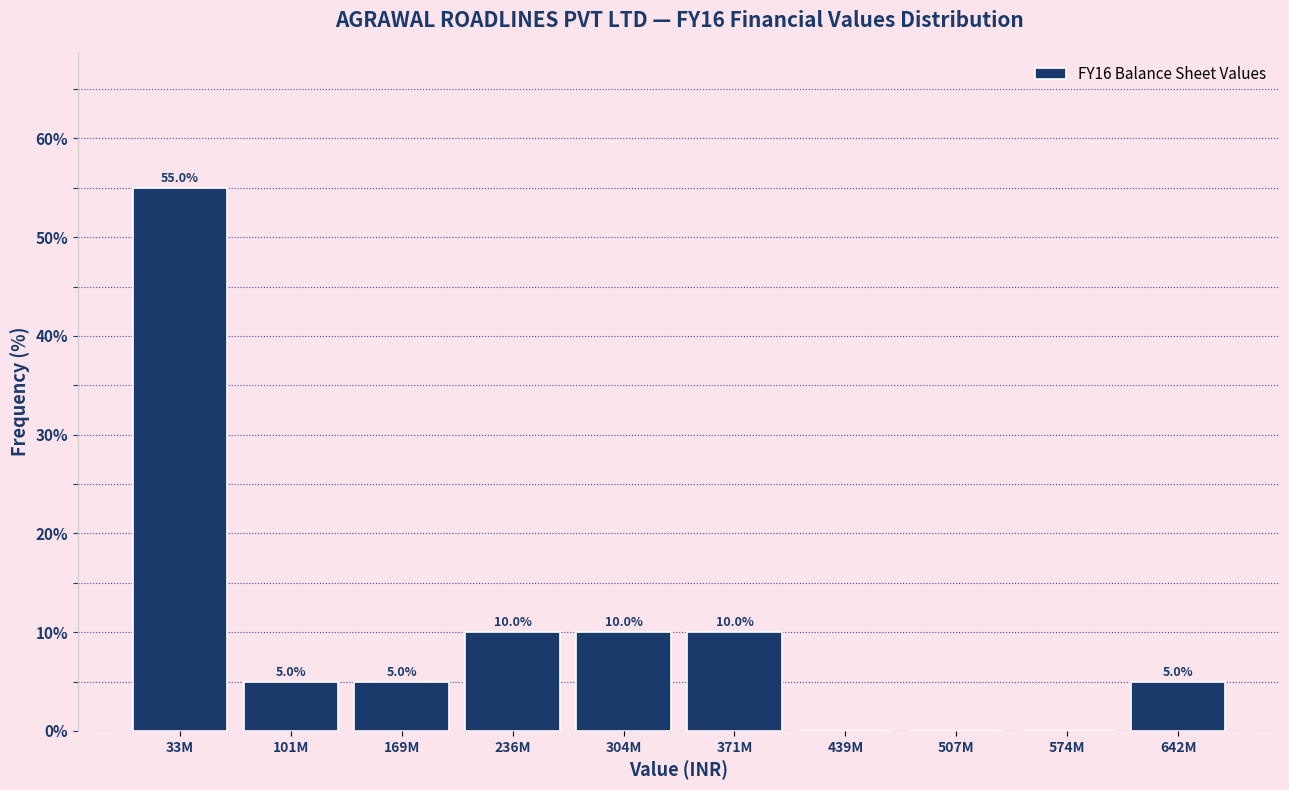

Reading left to right, list all the values displayed in this chart.

33M=55.0	101M=5.0	169M=5.0	236M=10.0	304M=10.0	371M=10.0	439M=0.0	507M=0.0	574M=0.0	642M=5.0